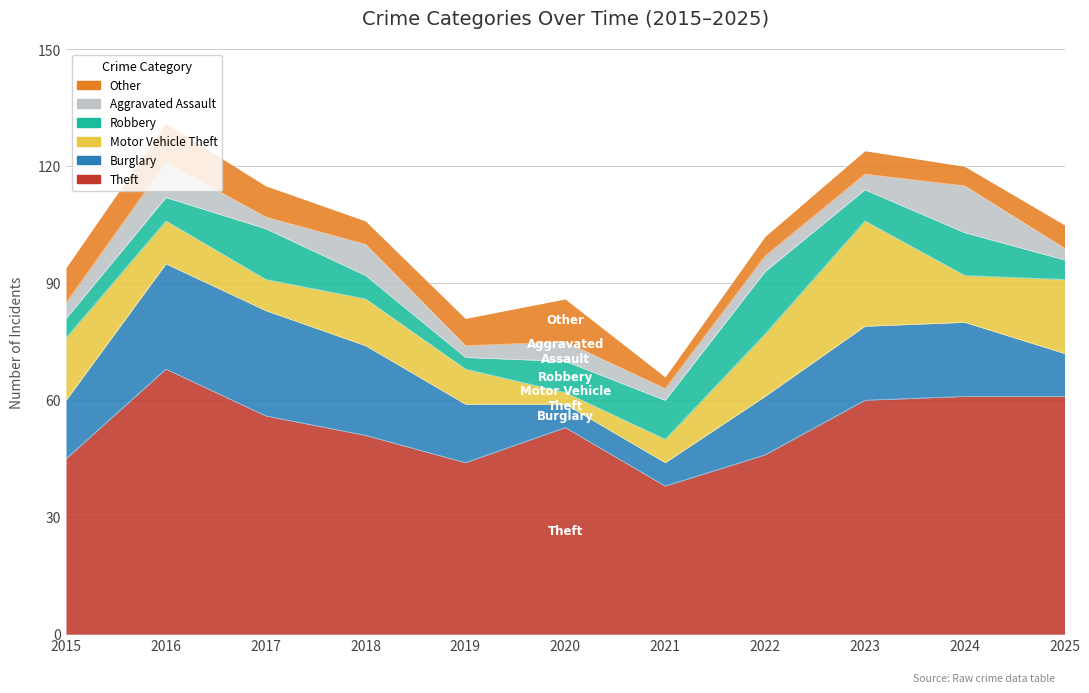

How many lines are shown in the chart?

6